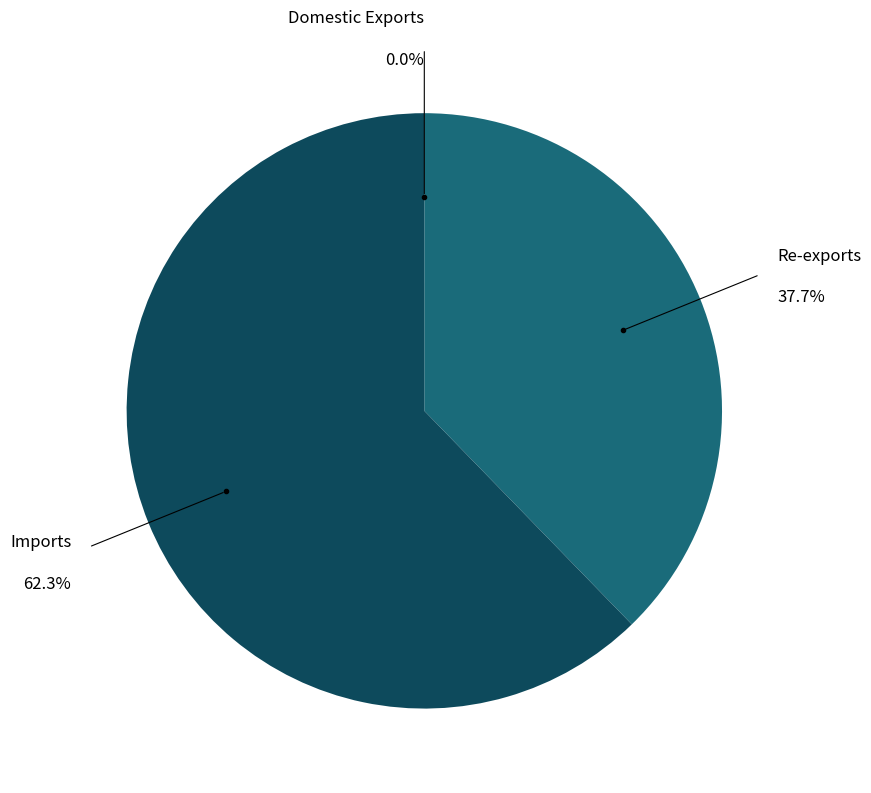

What is the largest slice in the pie chart?

Imports